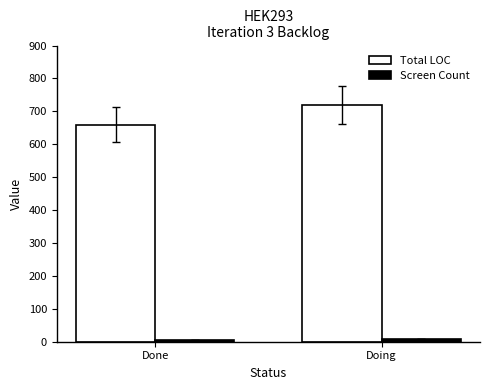

How many bars are there in total?

4